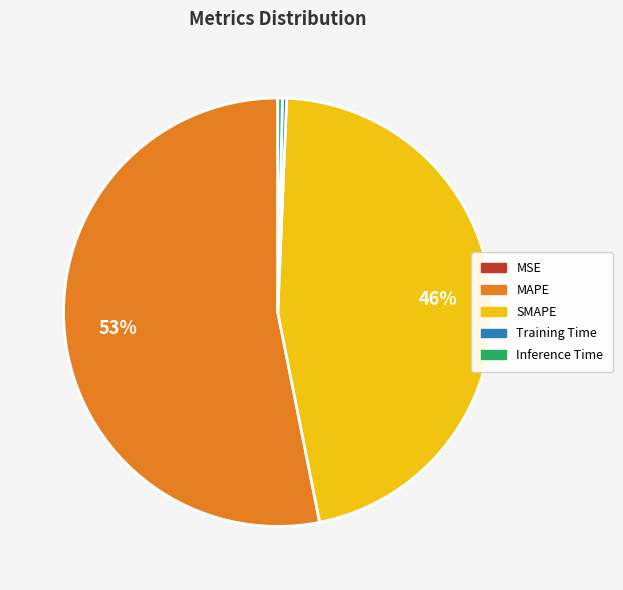

Combined, do Inference Time and MAPE account for over 50%?

Yes